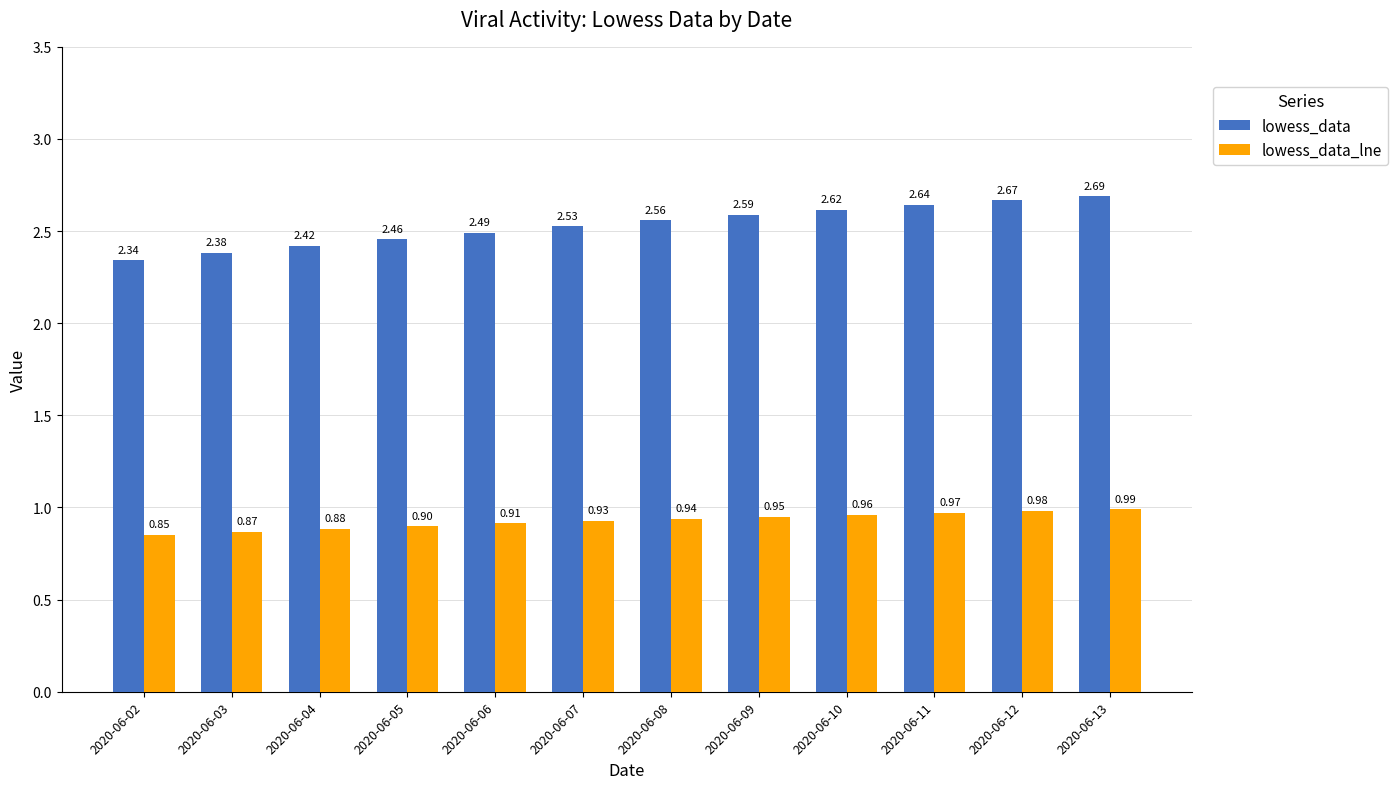

The lowess_data_lne series shows 0.3 at 2020-06-09. True or false?

False